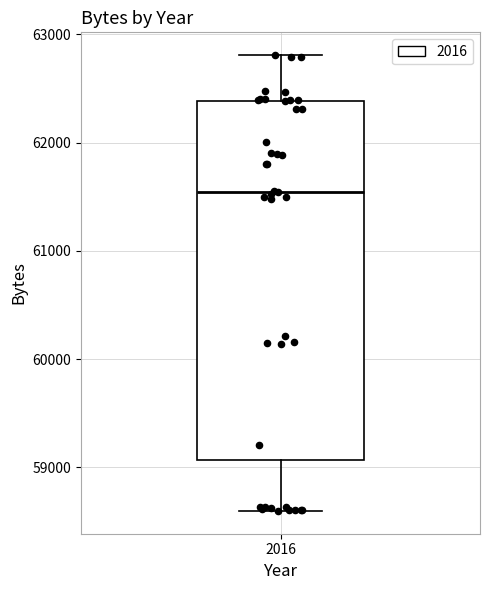

Where is the lower edge of the box at x = 2016 on the y-axis? The values are not printed on the chart, so give them approximately, as read against the axis.

59100